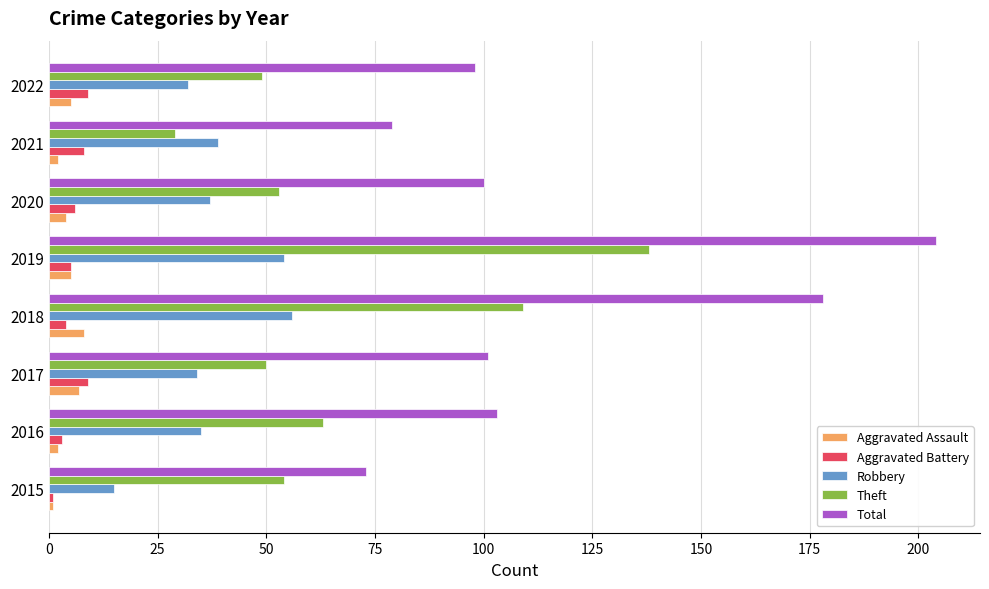

Which series has the largest total across all categories?

Total